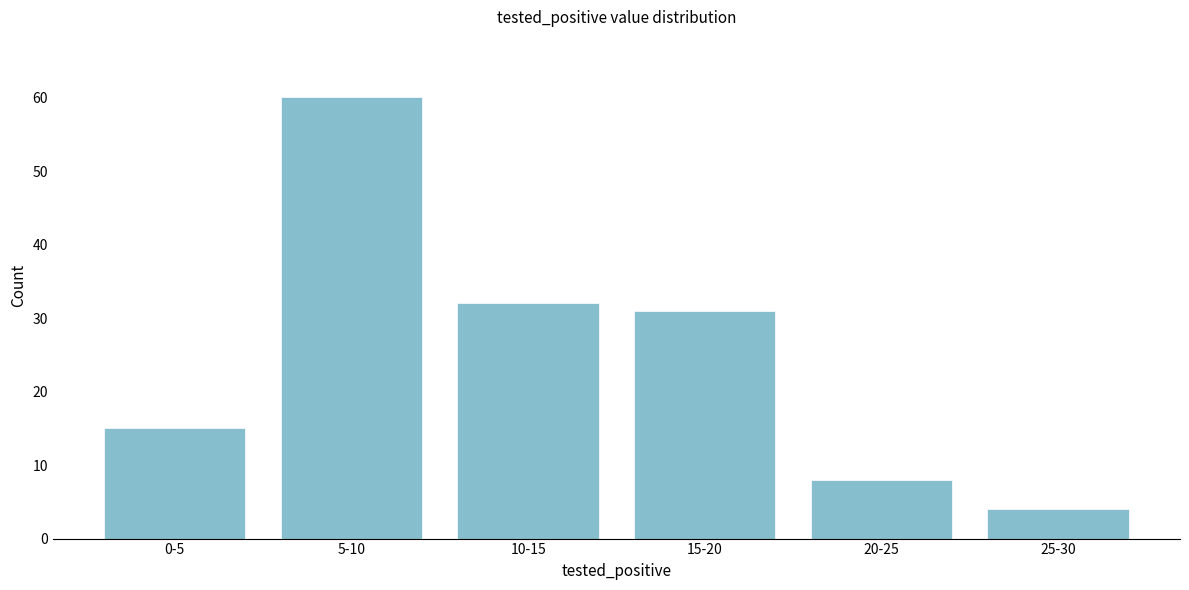

Reading right to left, extract all data points from this chart.

25-30=4	20-25=8	15-20=31	10-15=32	5-10=60	0-5=15